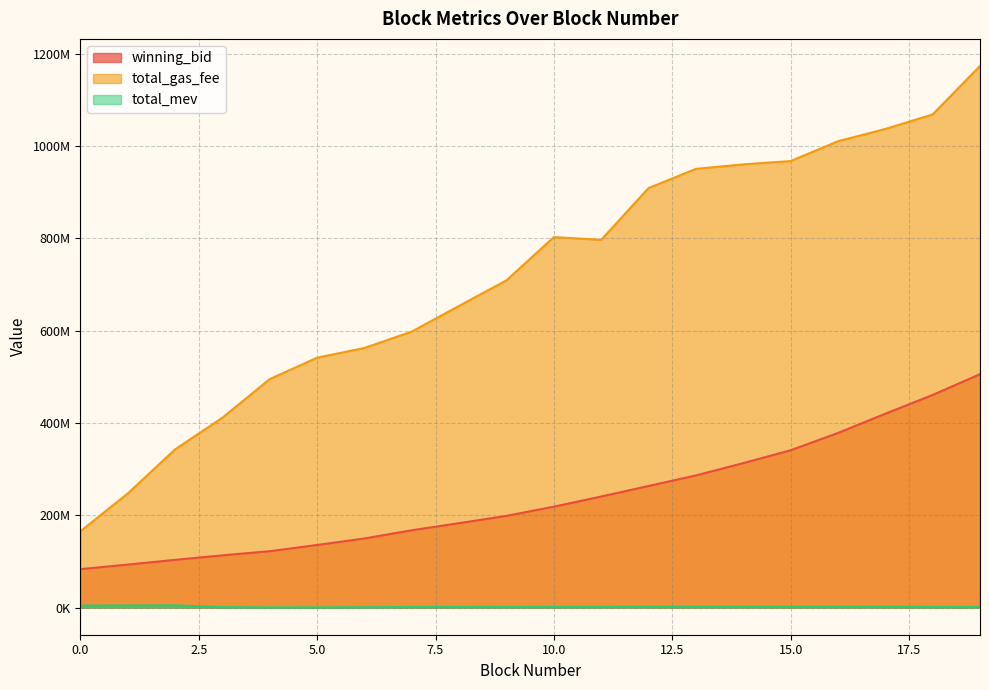

What are all the series names shown in the legend?

winning_bid, total_gas_fee, total_mev